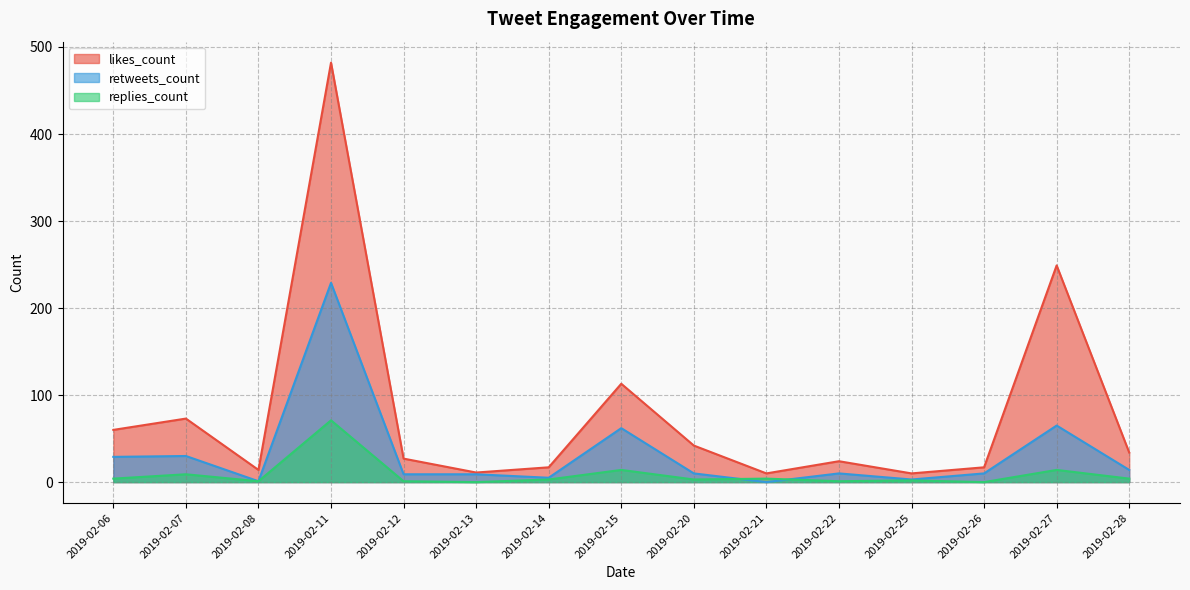

True or false: retweets_count and replies_count cross at least once.

True